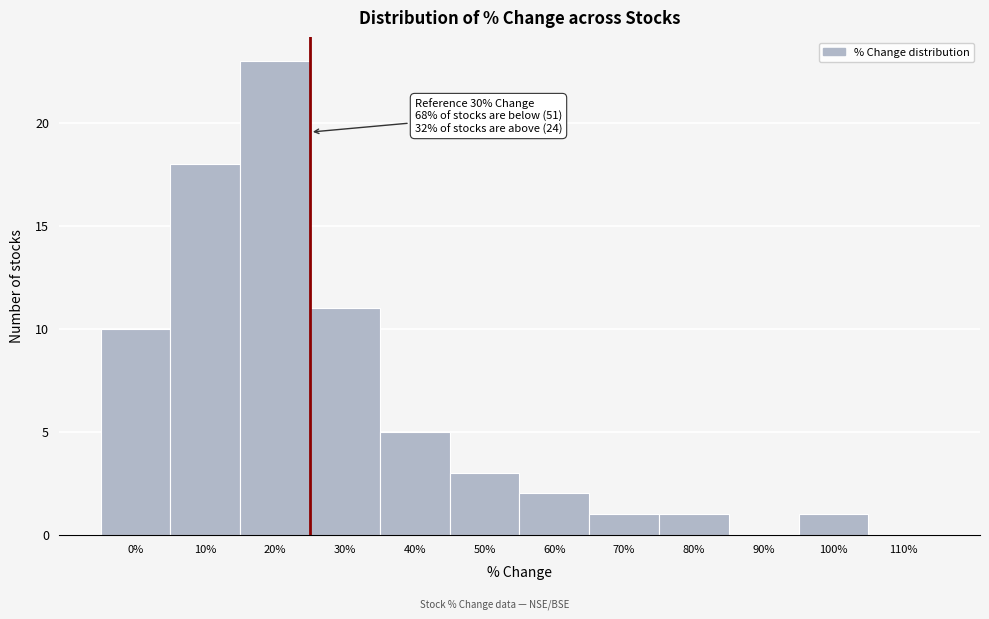

Reading left to right, extract all data points from this chart.

0%=10	10%=18	20%=23	30%=11	40%=5	50%=3	60%=2	70%=1	80%=1	90%=0	100%=1	110%=0